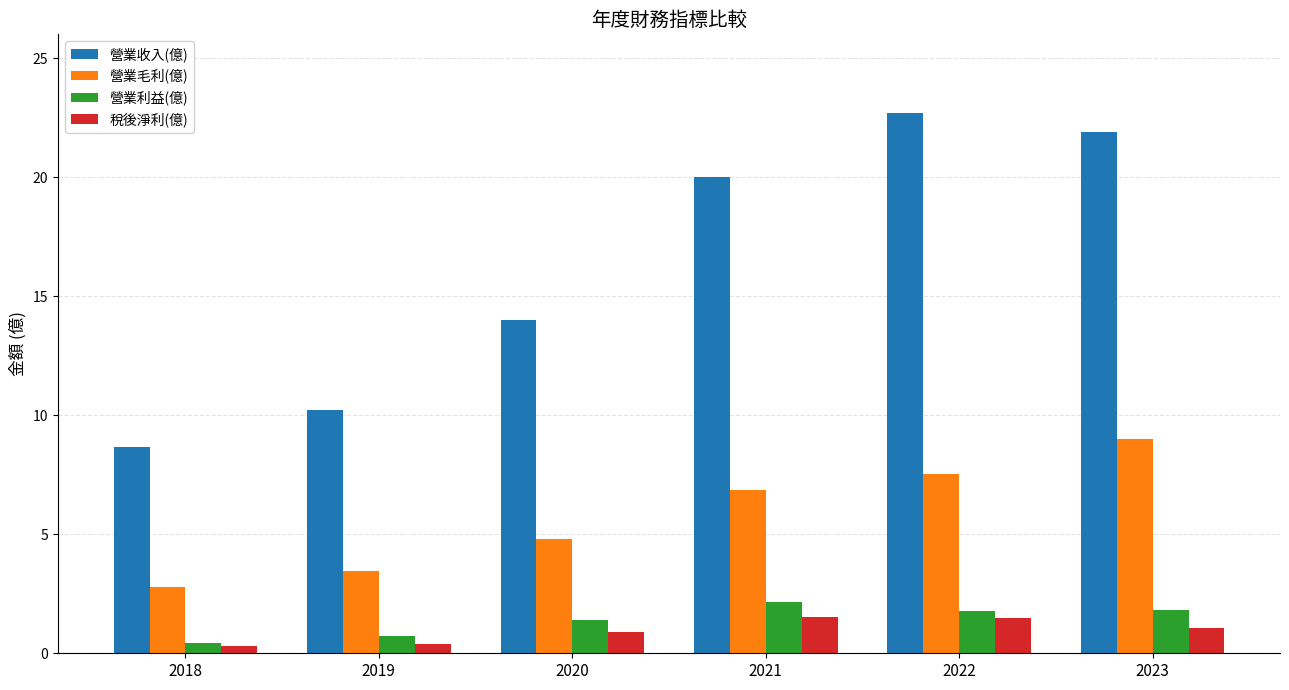

At which category does the chart reach its peak across all series?

2022